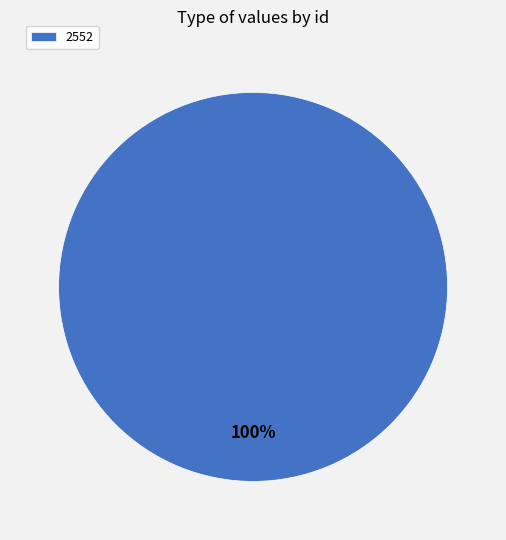

Is there any slice that represents more than half of the pie?

Yes